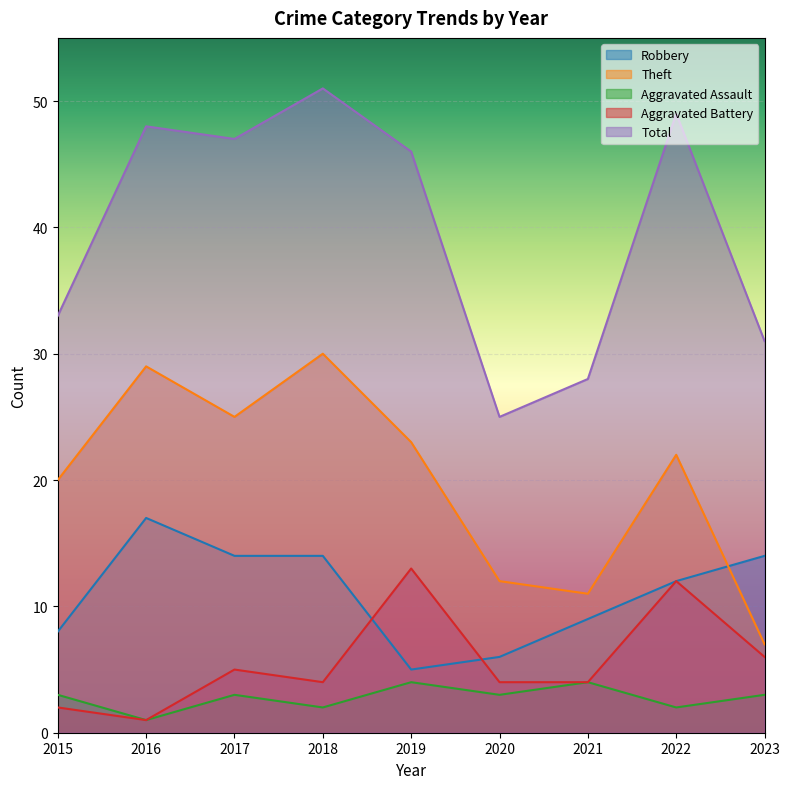

List the series in order of their peak value, highest first.

Total, Theft, Robbery, Aggravated Battery, Aggravated Assault